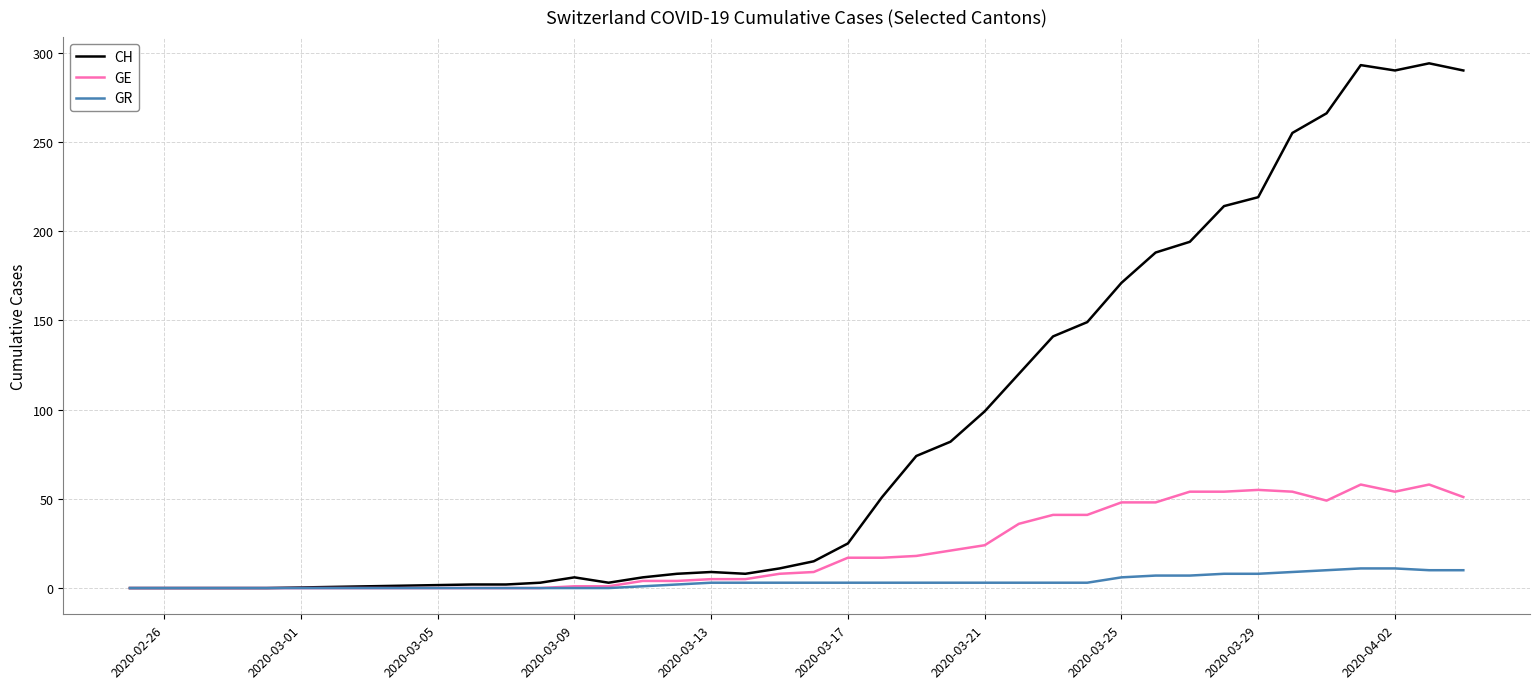

Which series has the widest spread of values?

CH